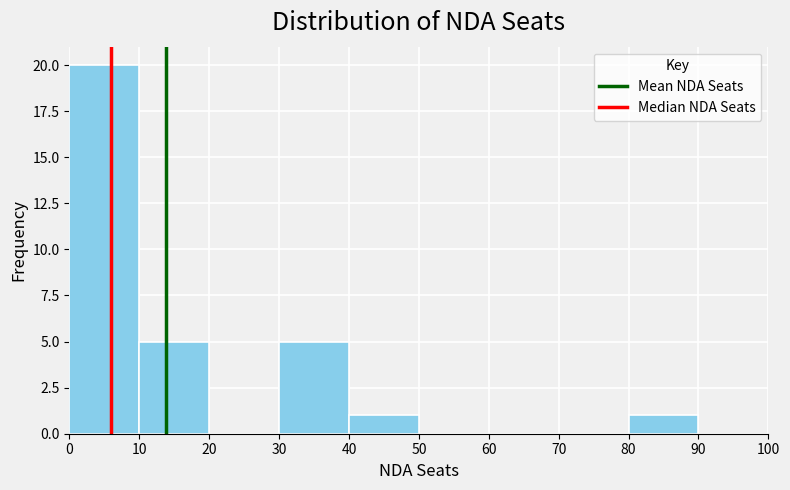

How tall is the bar that spans 0 to 10 on the x-axis? The values are not printed on the chart, so give them approximately, as read against the axis.

20